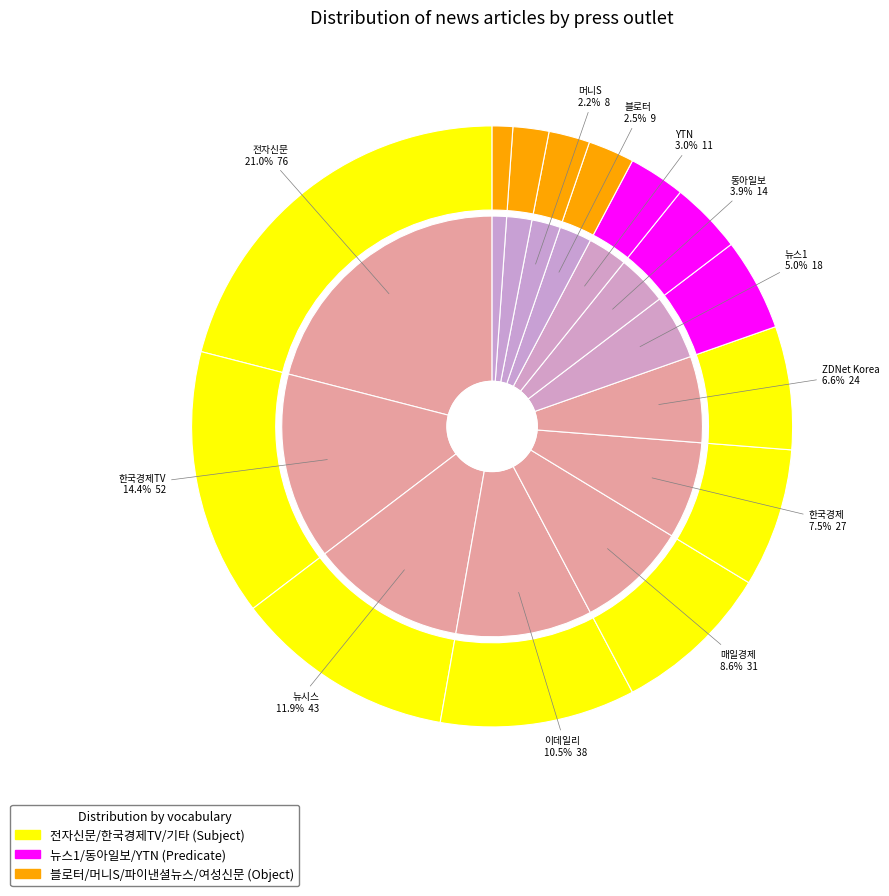

Rank the categories by value from highest to lowest.

전자신문, 한국경제TV, 뉴시스, 이데일리, 매일경제, 한국경제, ZDNet Korea, 뉴스1, 동아일보, YTN, 블로터, 머니S, 파이낸셜뉴스, 여성신문